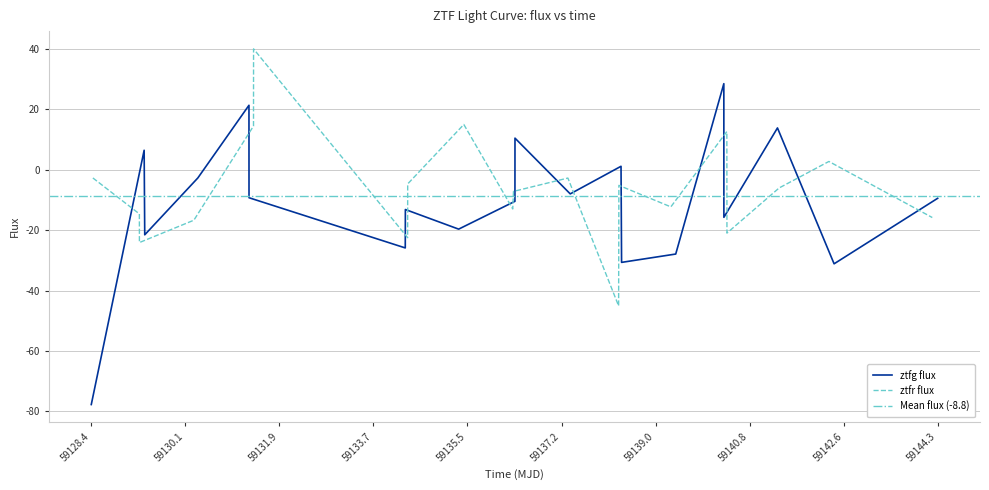

After their last crossing, which series has the higher values: ztfr_flux or ztfg_flux?

ztfg_flux